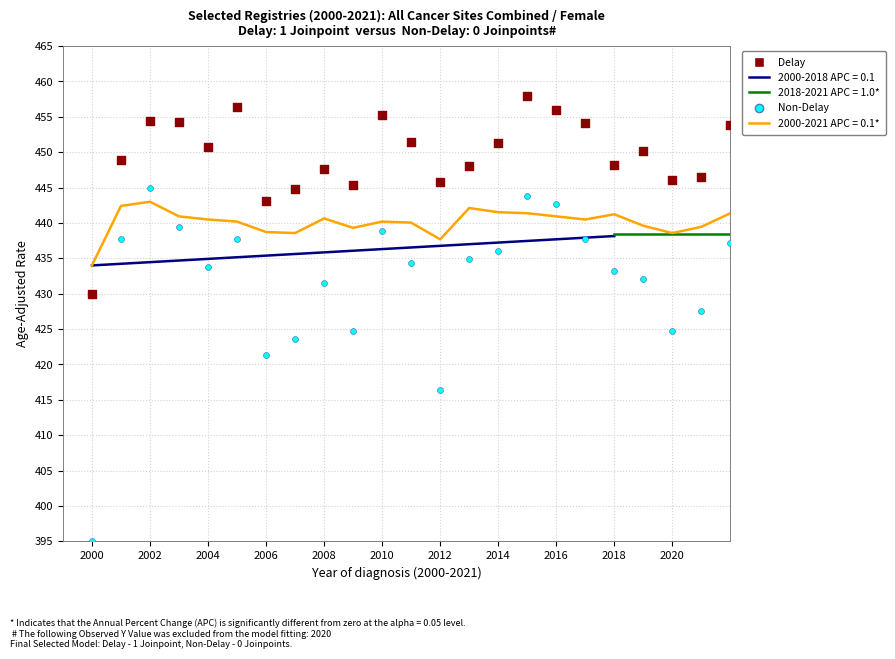

Is the value of Non-Delay at 36 greater than the value of Delay at 14?

No